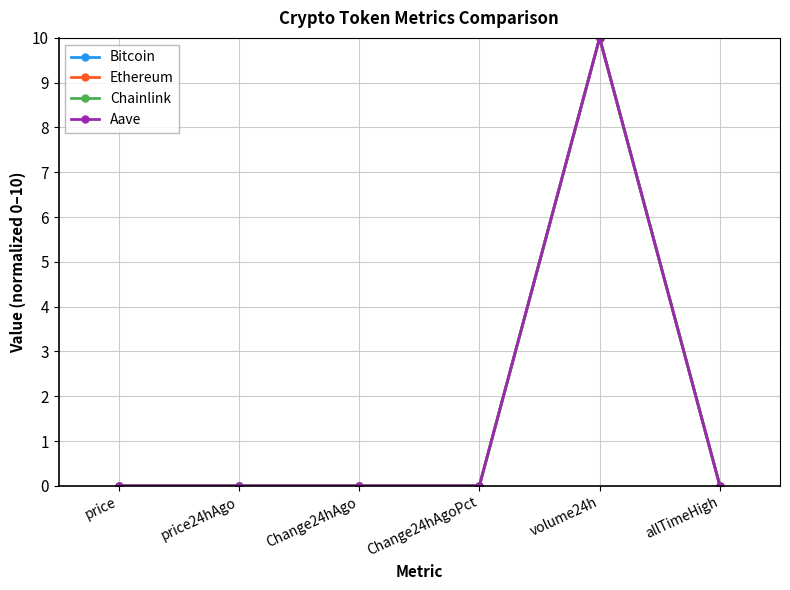

True or false: Bitcoin has more than 0 points higher than both neighbors.

True